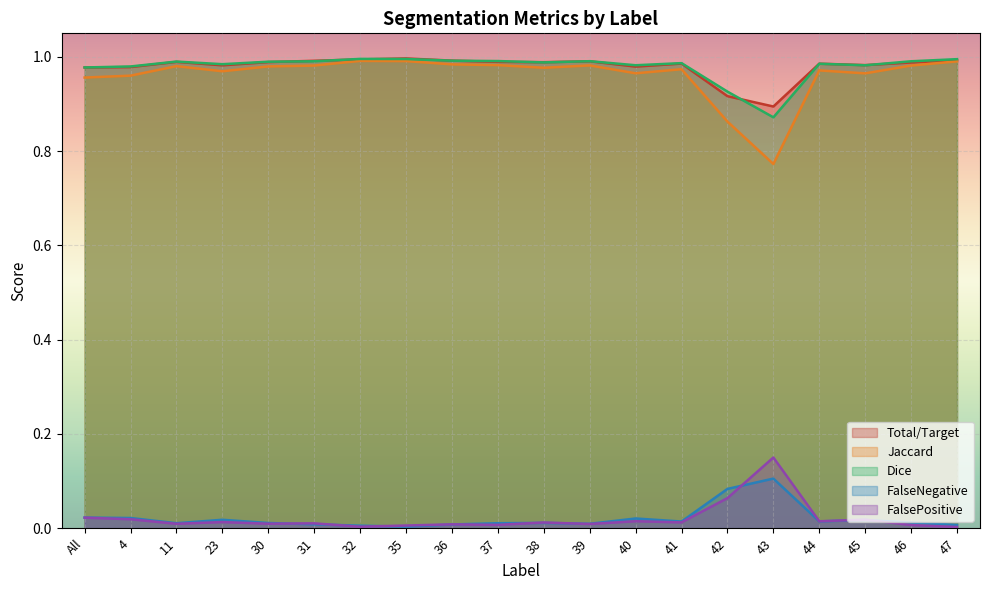

What is the difference between the second highest and second lowest values in the FalsePositive series?

0.1